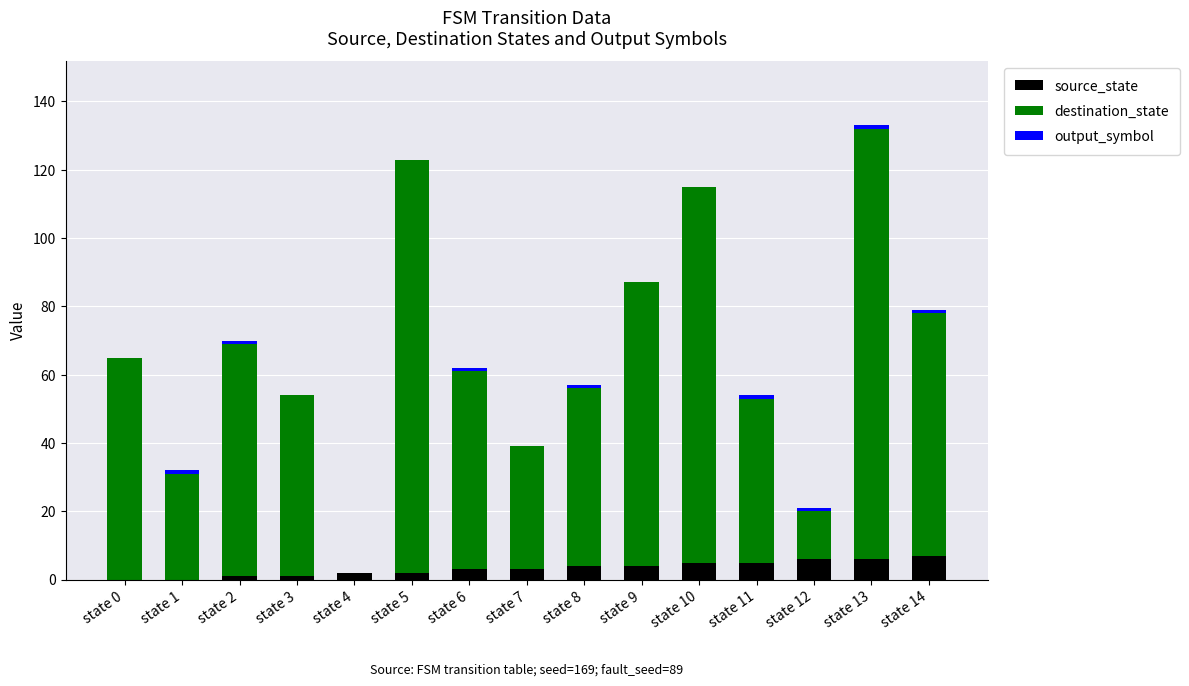

Is it true that source_state equals 4 at state 8?

True